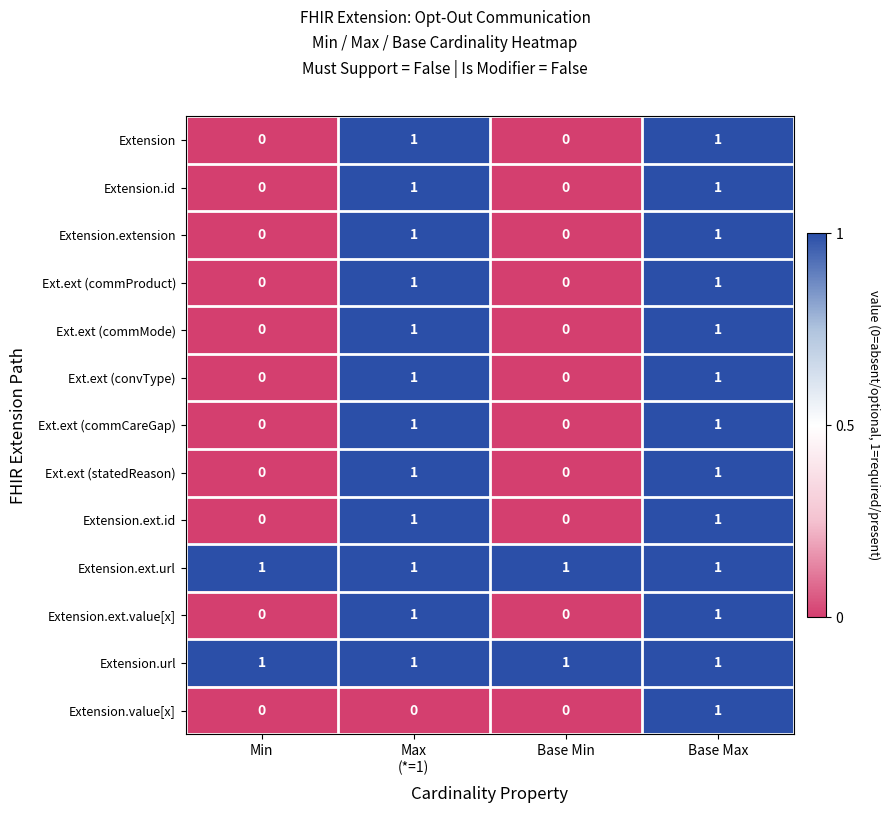

What is the difference between the highest and lowest values at Min?

1